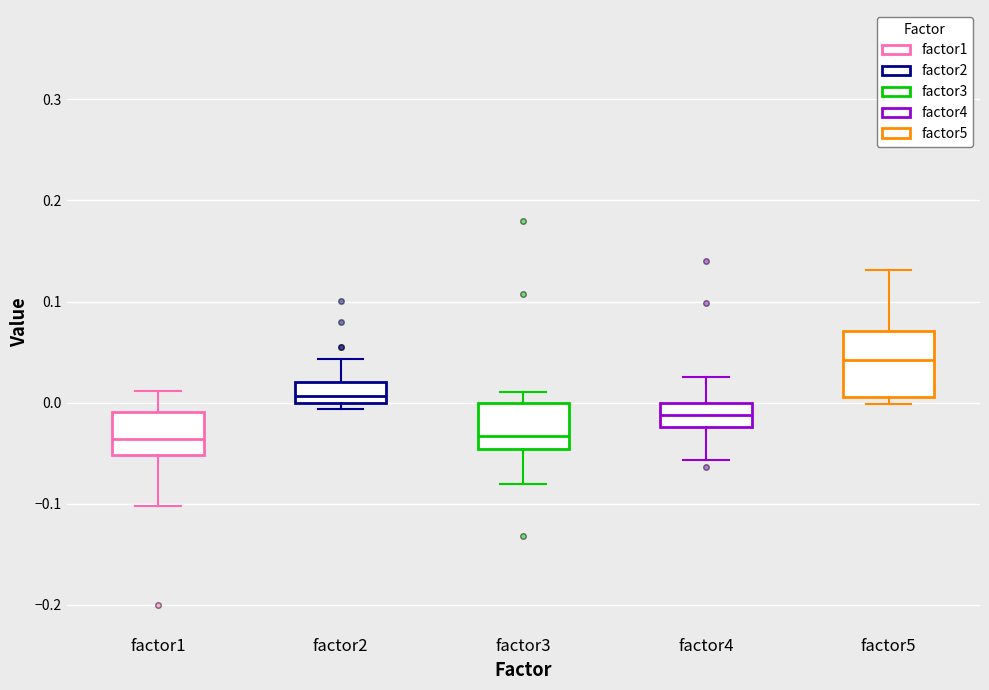

Reading left to right, read every box against the y-axis: the position of its median line, the range the box covers, and the ends of its whiskers. The values are not printed on the chart, so give them approximately, as read against the axis.

factor1: median -0.04, box -0.05 to -0.01, whiskers -0.10 to 0.01
factor2: median 0.01, box 0.00 to 0.02, whiskers -0.01 to 0.04
factor3: median -0.03, box -0.05 to 0.00, whiskers -0.08 to 0.01
factor4: median -0.01, box -0.02 to 0.00, whiskers -0.06 to 0.02
factor5: median 0.04, box 0.01 to 0.07, whiskers 0.00 to 0.13